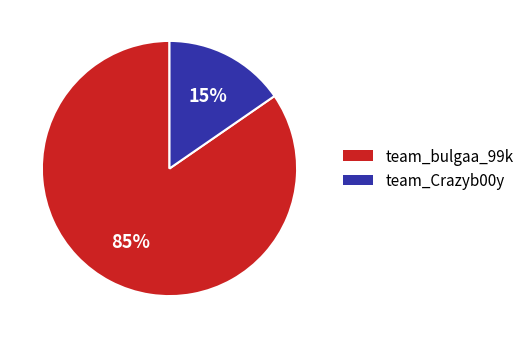

How many segments does this pie chart have?

2